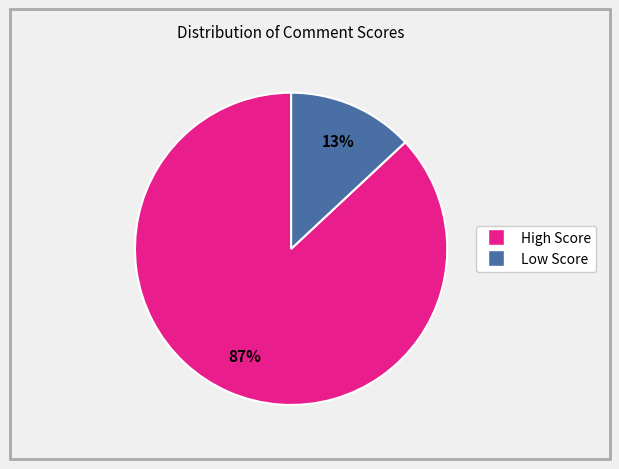

To the nearest percent, what is the average slice percentage?

50%